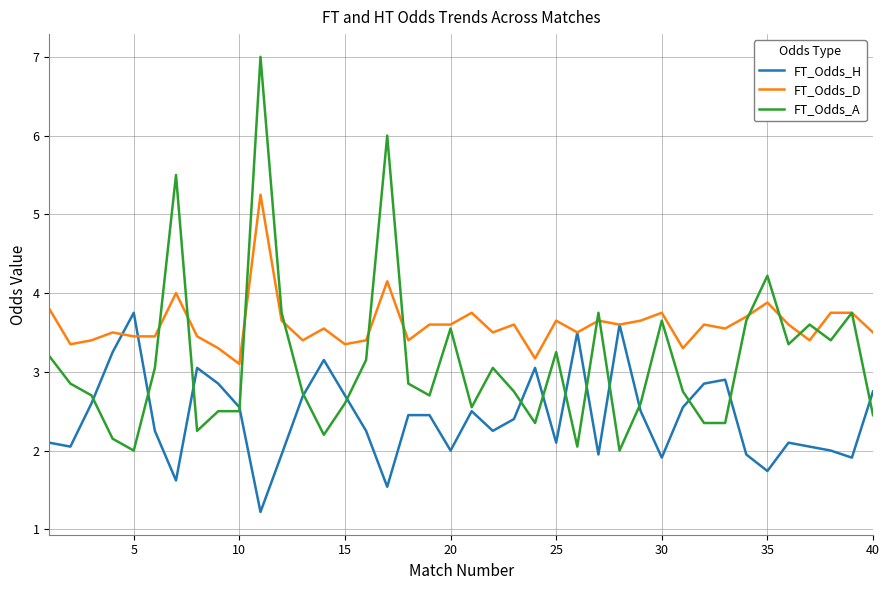

Which series has the largest range (max minus min)?

FT_Odds_A